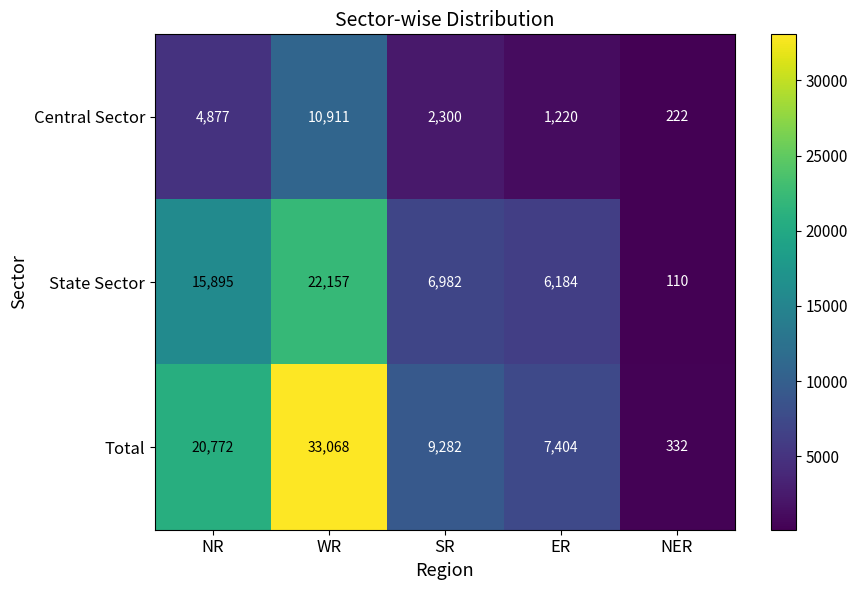

Count the number of categories in the chart.

5